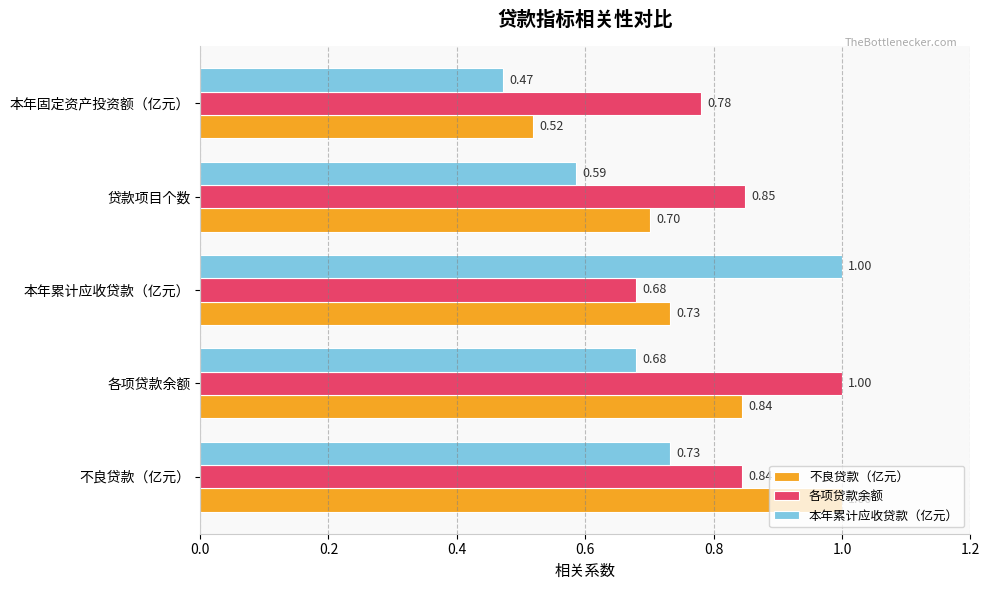

Which series has the widest spread of values?

本年累计应收贷款（亿元）